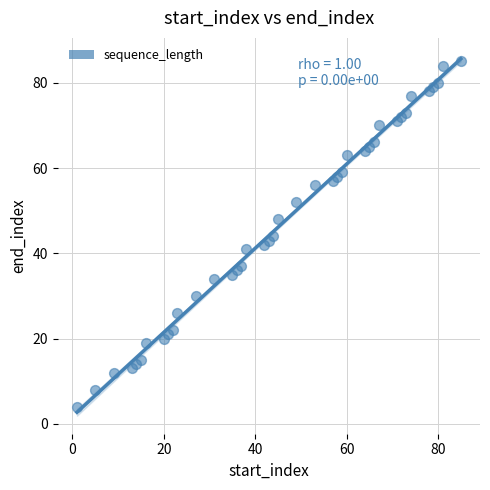

What is the range of Y values (max minus min)?

81